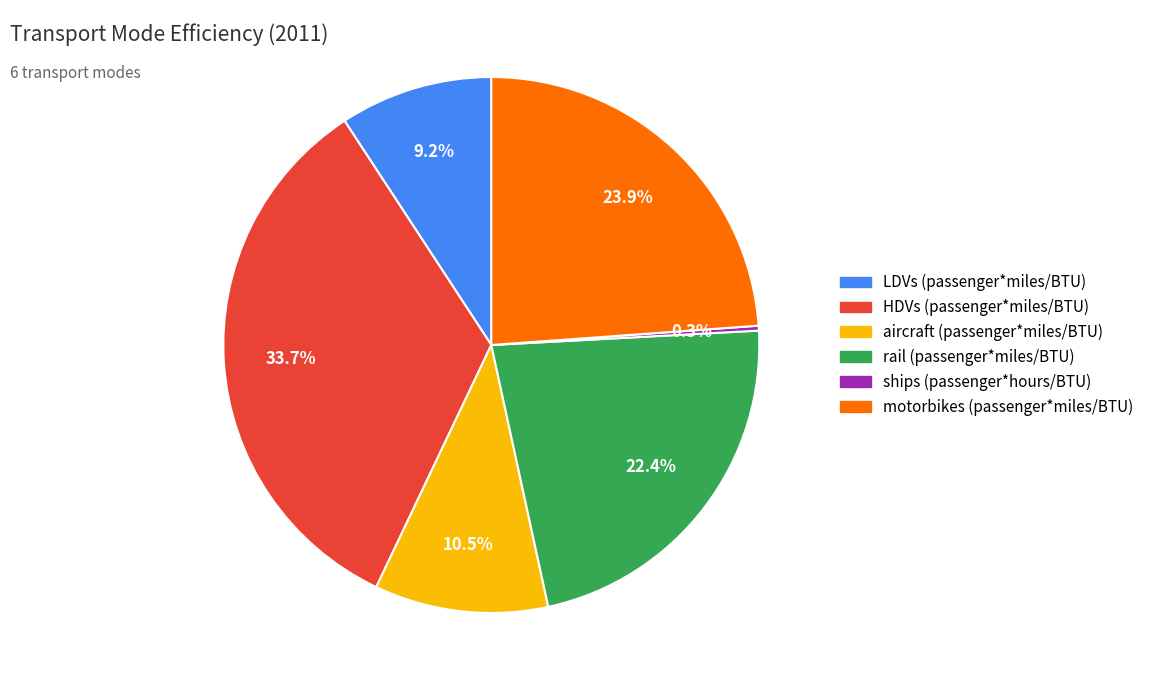

To the nearest percent, what portion does rail (passenger*miles/BTU) represent?

22%